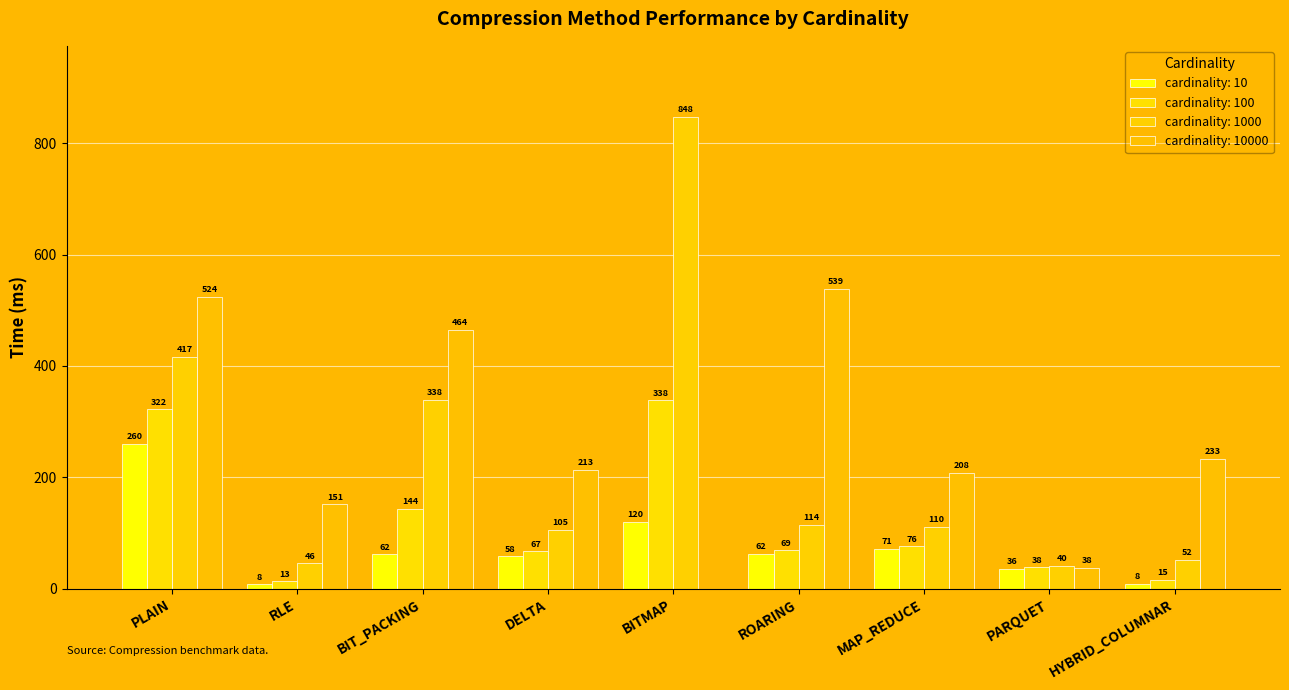

What is the value of the cardinality: 10 bar at the 6th from the left?

61.7